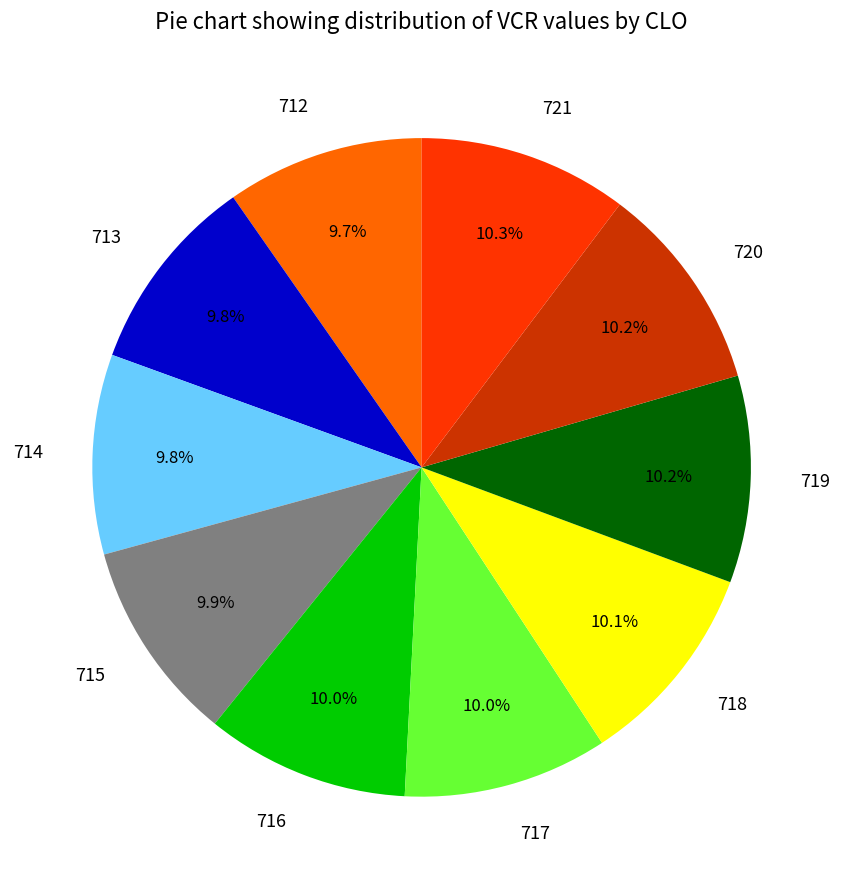

True or false: 712 accounts for 4% of the total.

False